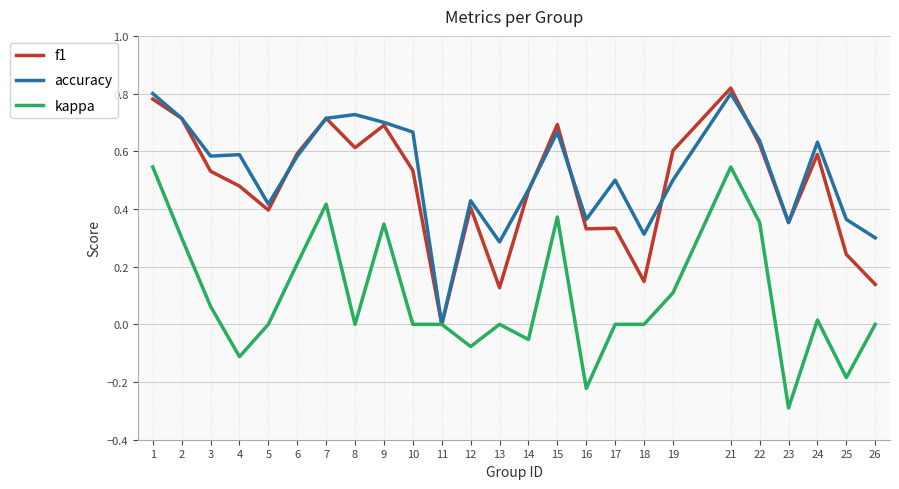

How many lines are shown in the chart?

3